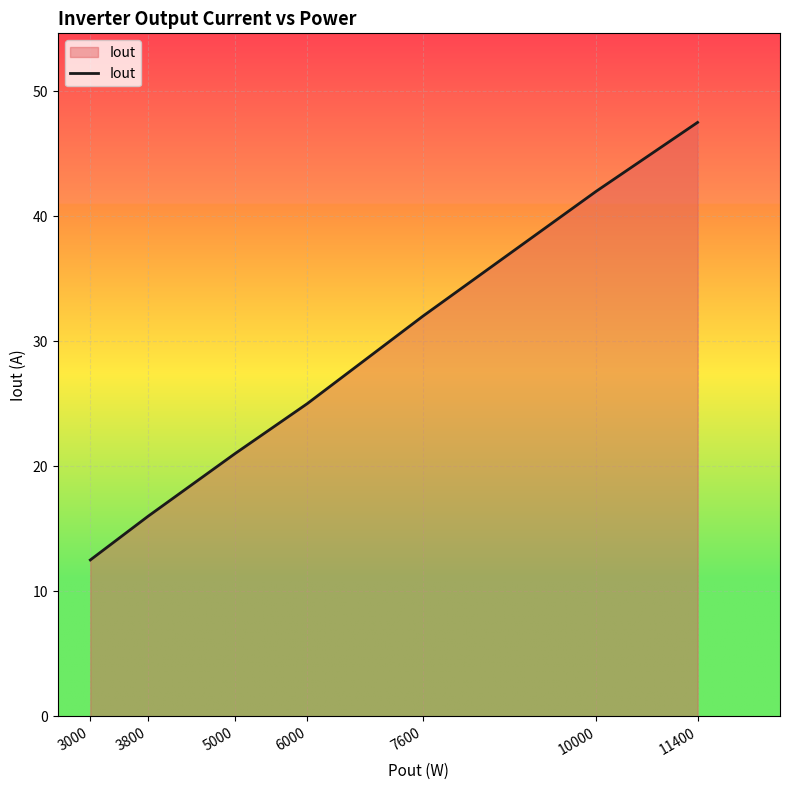

What is the ratio of the value at 5000 to the value at 3000?

1.7